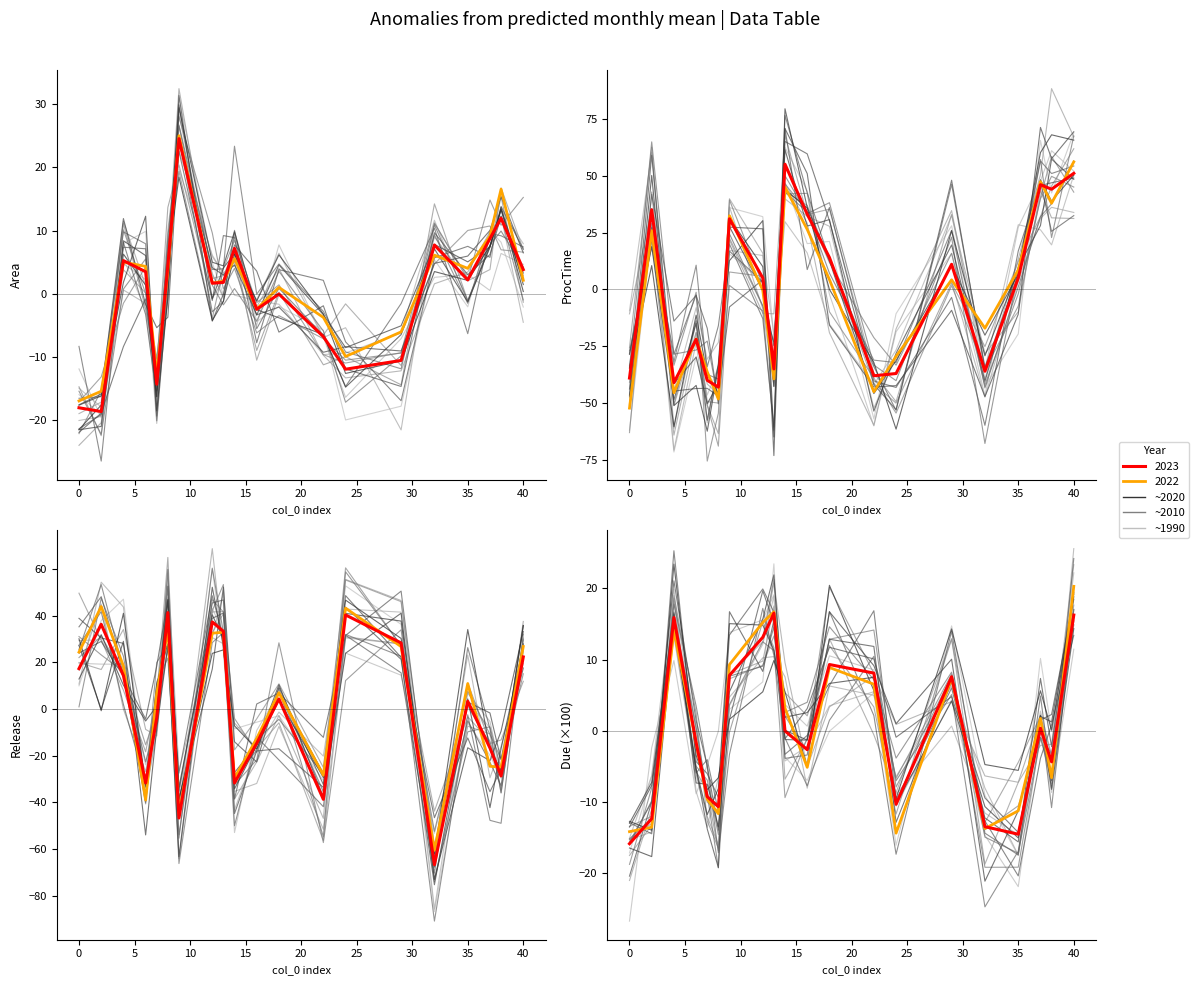

Does the chart have visible grid lines?

No